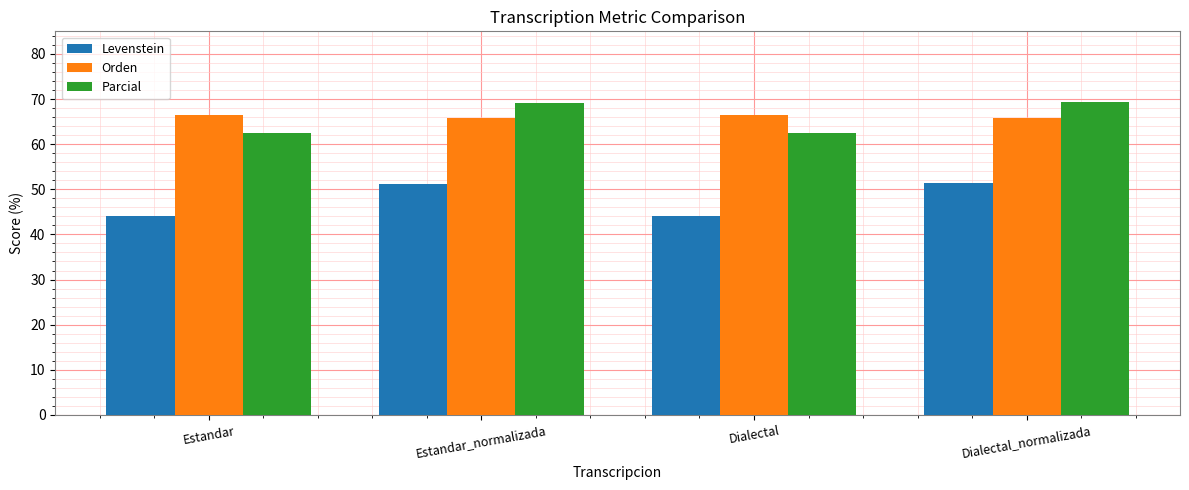

The Levenstein series shows 34.8 at Dialectal_normalizada. True or false?

False